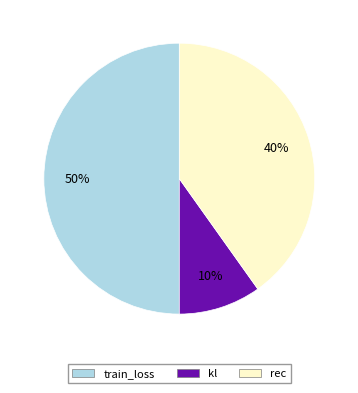

Rank the categories by value from highest to lowest.

train_loss, rec, kl